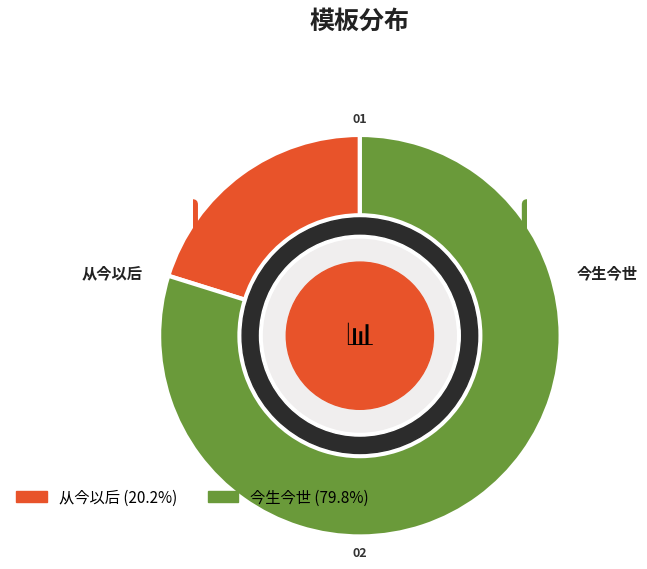

Which slice represents more than half of the pie?

今生今世